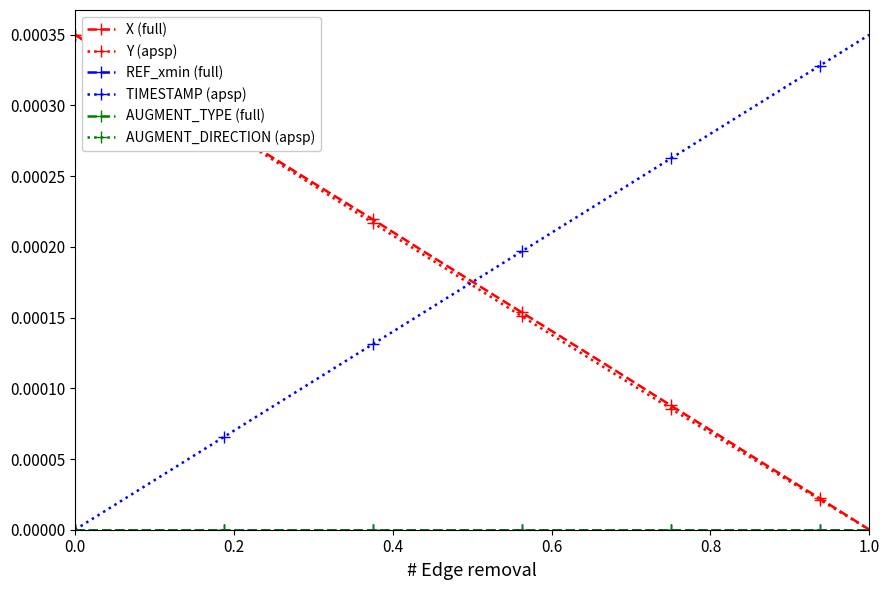

What is the label of the 14th point from the right?

0.6